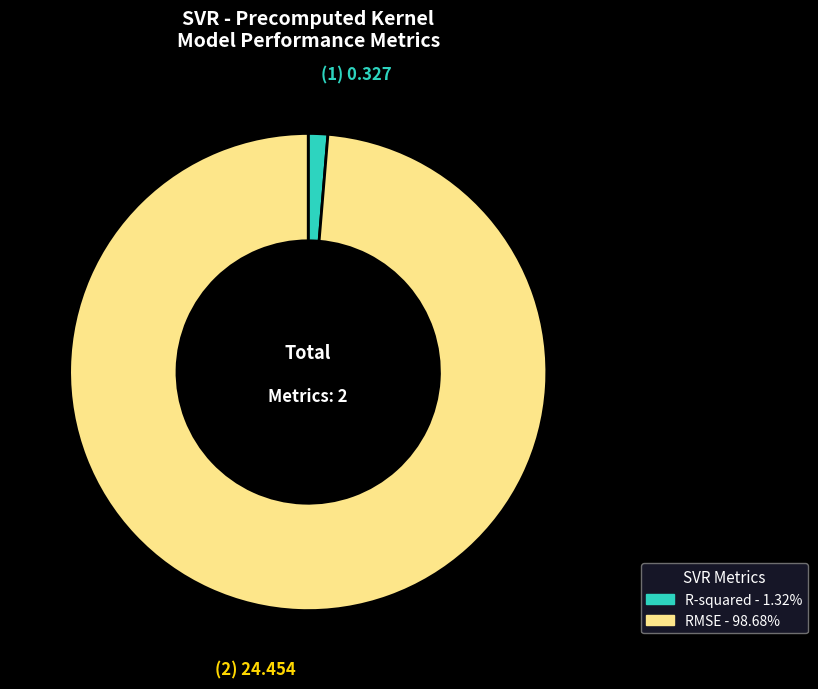

What is the smallest slice in the pie chart?

R-squared